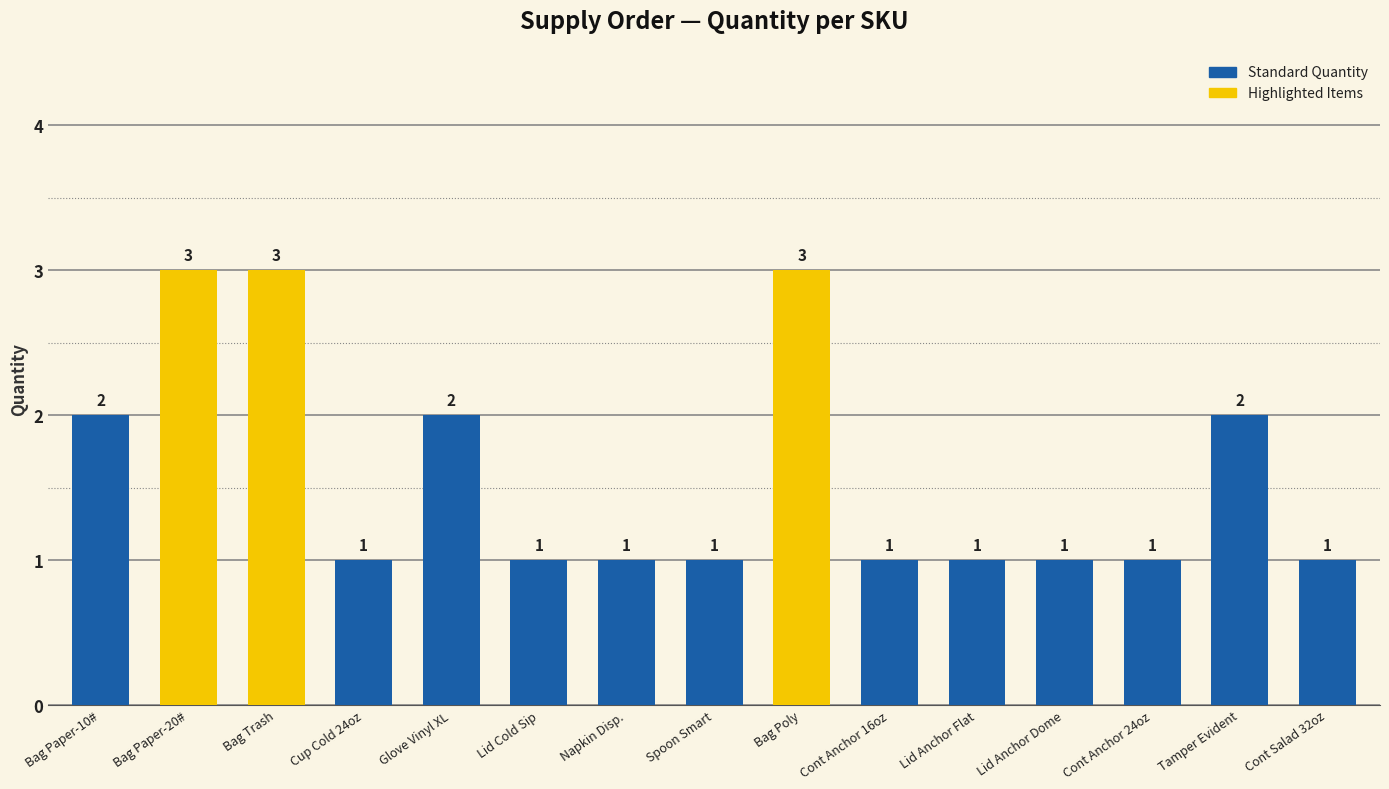

Approximately how many times larger is the value at Napkin Disp. compared to Bag Paper-20#?

0.3